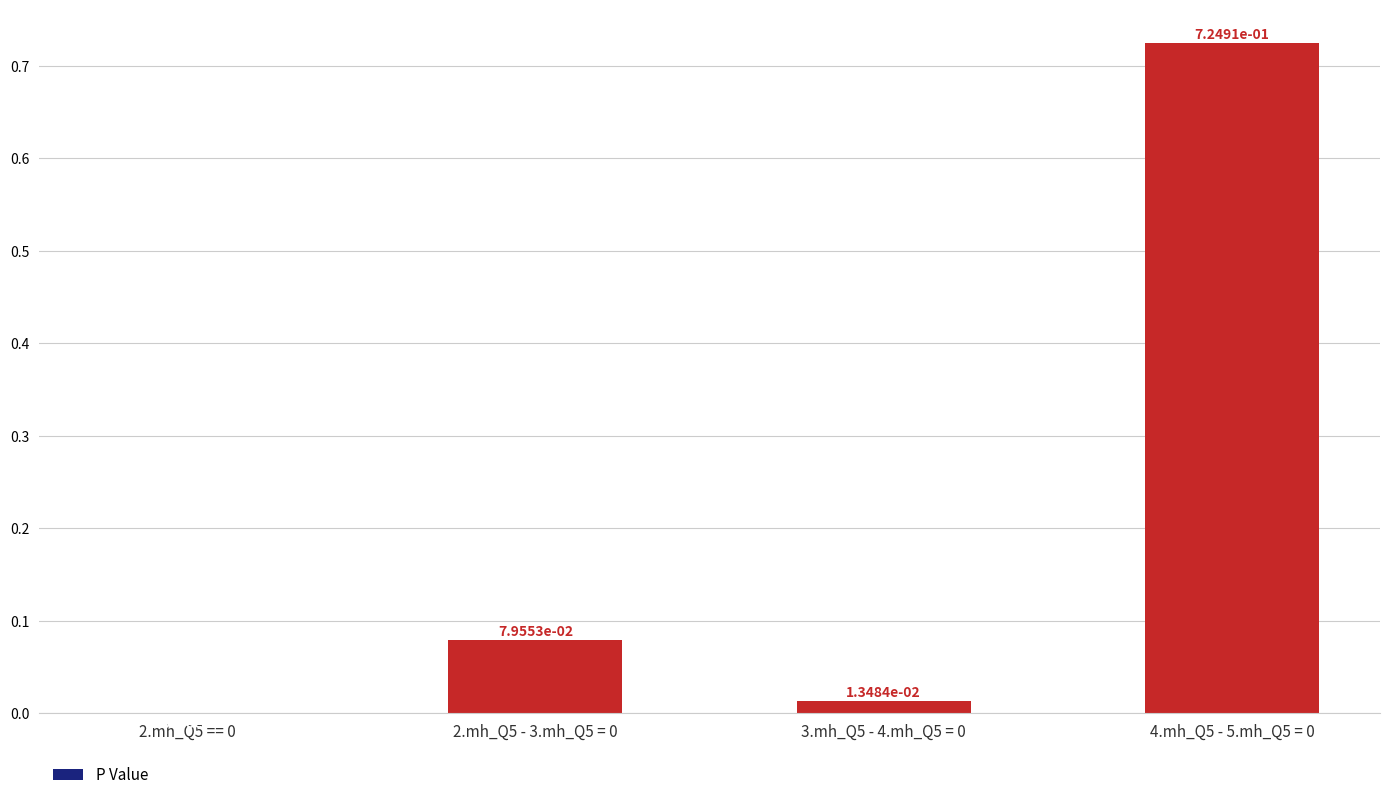

What is the change in value from 2.mh_Q5 == 0 to 2.mh_Q5 - 3.mh_Q5 = 0?

+0.1